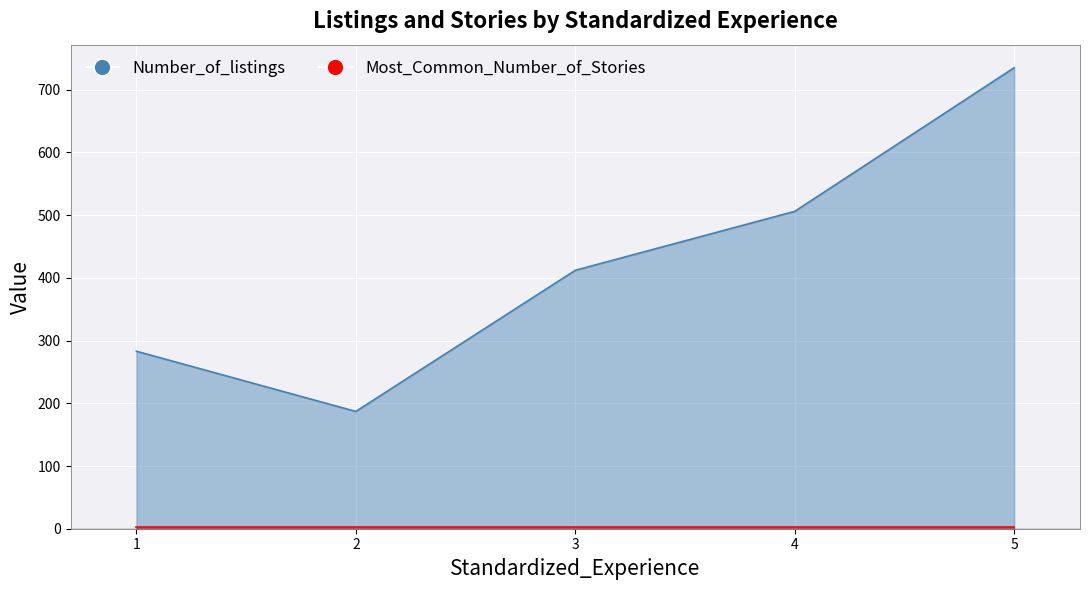

How many data points are above 412?

2